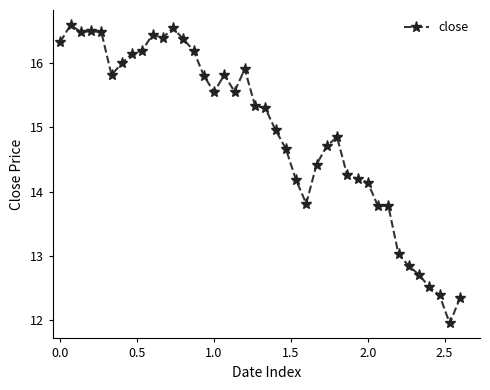

True or false: the data has more than 0 interior local peaks.

True